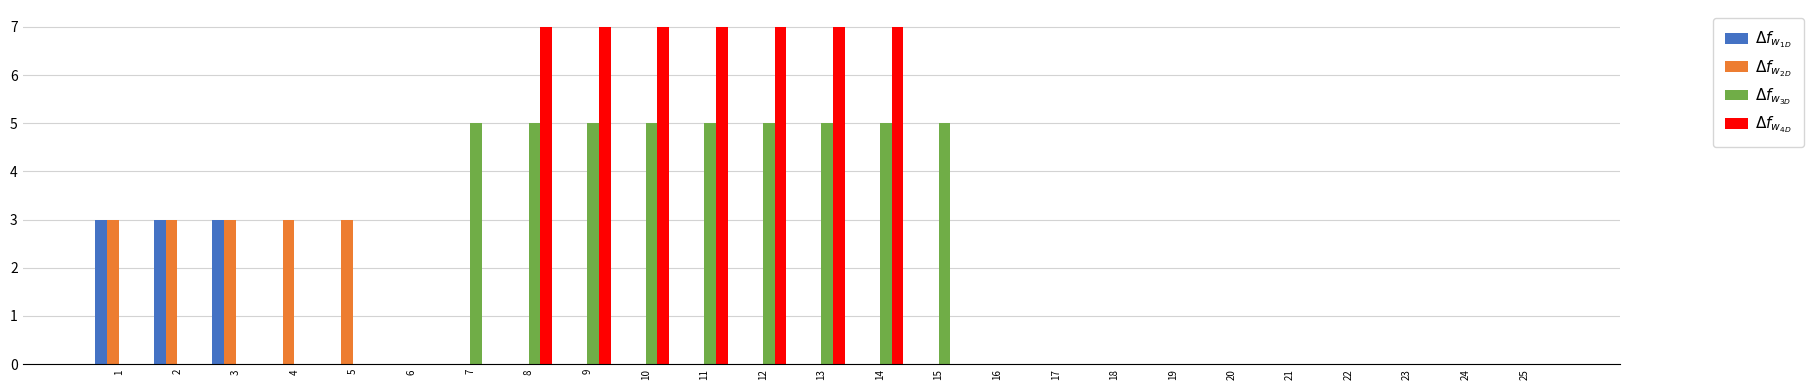

What is the greatest value displayed?

7